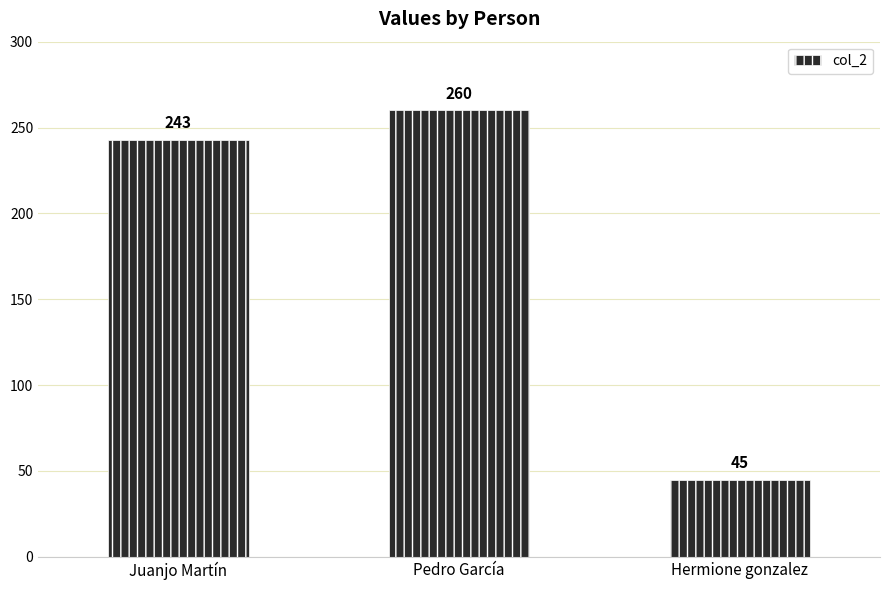

How many values are below 243?

1